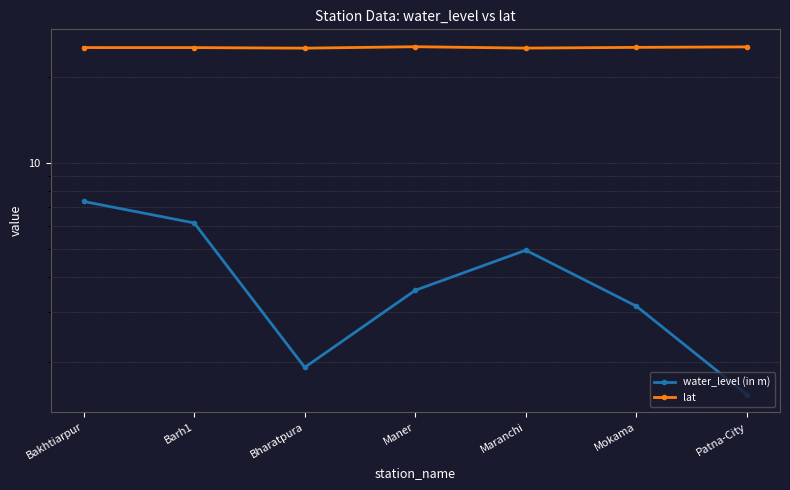

At which category is the sum across all series the highest?

Bakhtiarpur